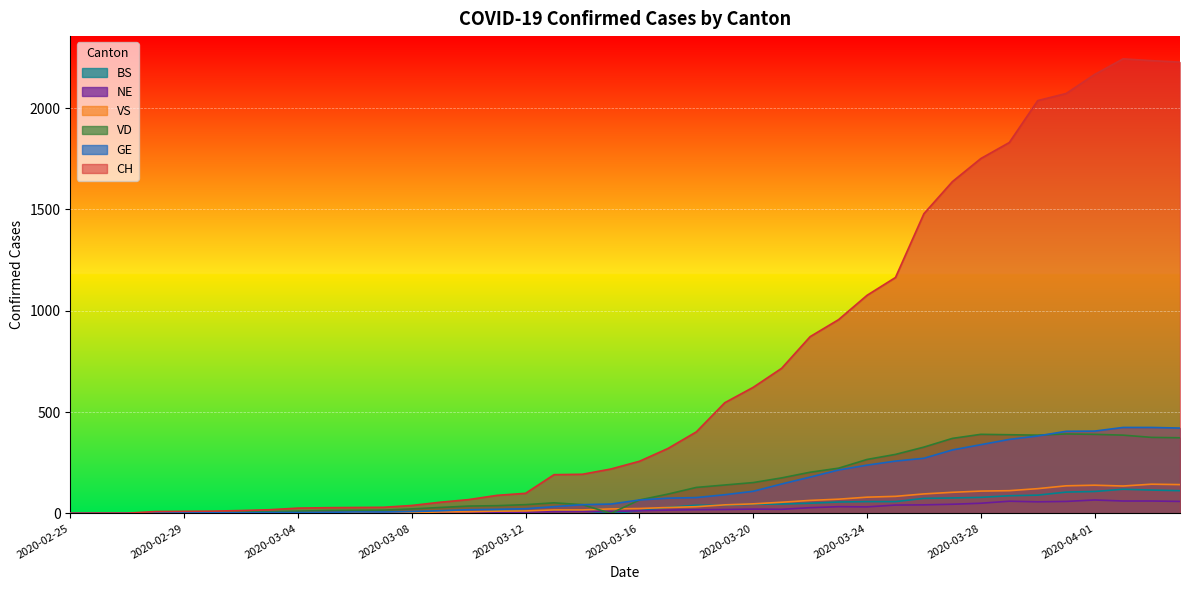

Reading right to left, what are all the values shown in this chart?

CH: 2227	2234	2243	2166	2072	2037	1830	1751	1637	1479	1164	1076	956	872	716	622	546	402	320	257	219	193	191	99	89	68	55	39	30	29	28	26	18	14	11	10	9	1	1	0
GE: 421	424	424	406	405	382	365	339	313	272	258	238	214	179	145	109	92	78	75	66	46	43	33	23	20	18	13	9	7	7	5	4	4	3	3	3	2	1	1	0
VD: 373	375	386	390	392	386	388	390	370	327	291	266	223	203	175	152	140	128	95	66	0	43	52	43	38	36	29	22	16	15	14	11	8	6	4	0	0	0	0	0
VS: 142	144	135	139	136	122	112	110	104	96	84	80	70	64	55	47	42	33	29	24	22	17	17	12	11	8	7	3	0	3	3	6	5	4	4	3	3	0	0	0
NE: 59	61	61	66	59	57	60	50	45	42	41	32	33	28	20	21	19	18	16	13	9	10	9	6	6	4	4	3	2	2	4	4	1	0	0	0	0	0	0	0
BS: 112	115	119	108	105	90	87	79	76	74	58	58	56	50	46	45	40	40	30	13	0	13	13	13	13	1	1	1	1	1	1	0	0	0	0	0	0	0	0	0